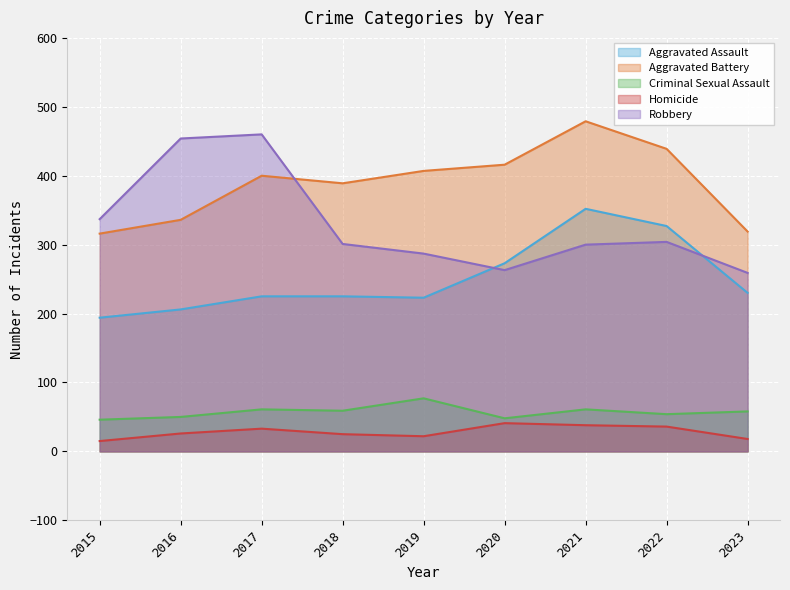

Rank the categories by Criminal Sexual Assault value from lowest to highest.

2015, 2020, 2016, 2022, 2023, 2018, 2017, 2021, 2019